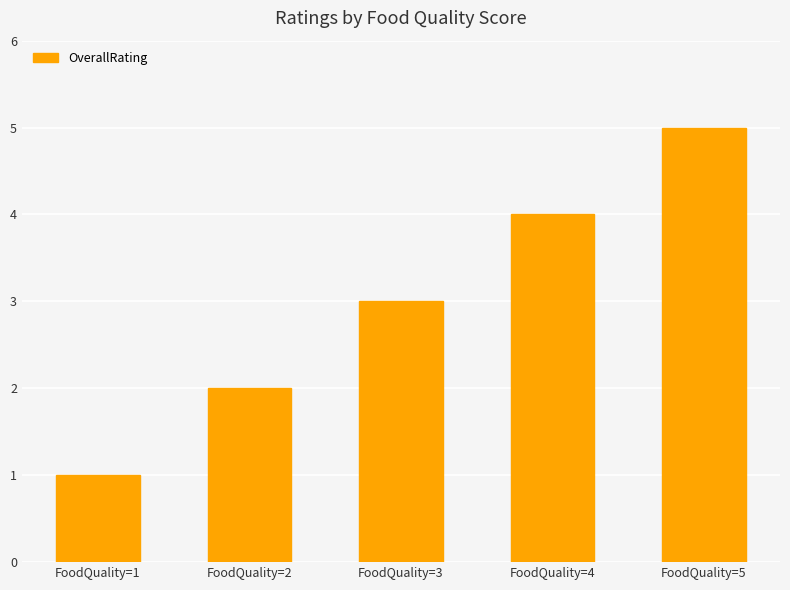

True or false: the data shows 0 at FoodQuality=1.

False